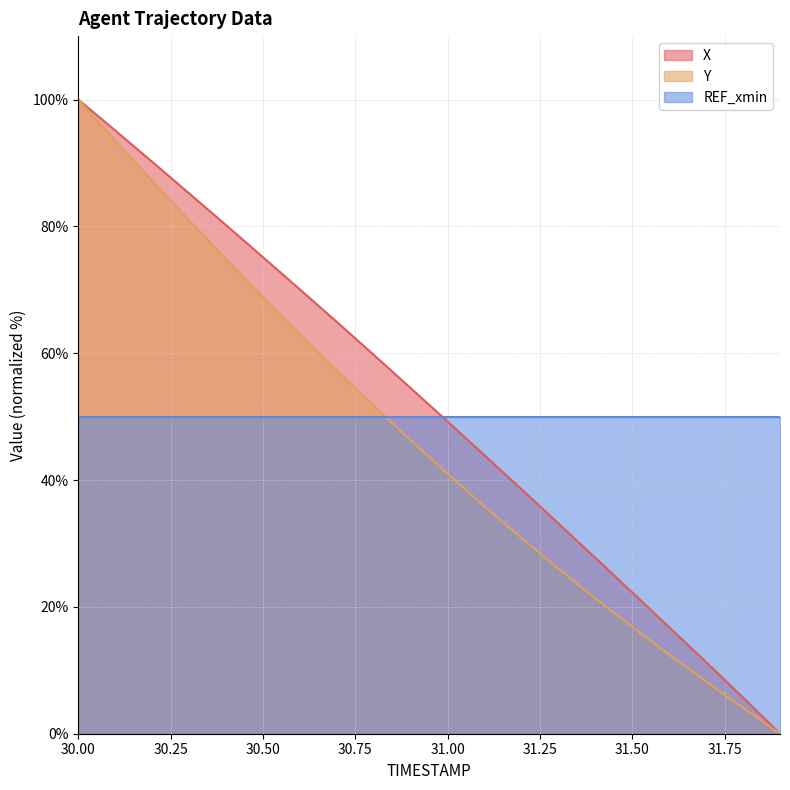

At 30.50, list the series in order from smallest to largest.

REF_xmin, Y, X